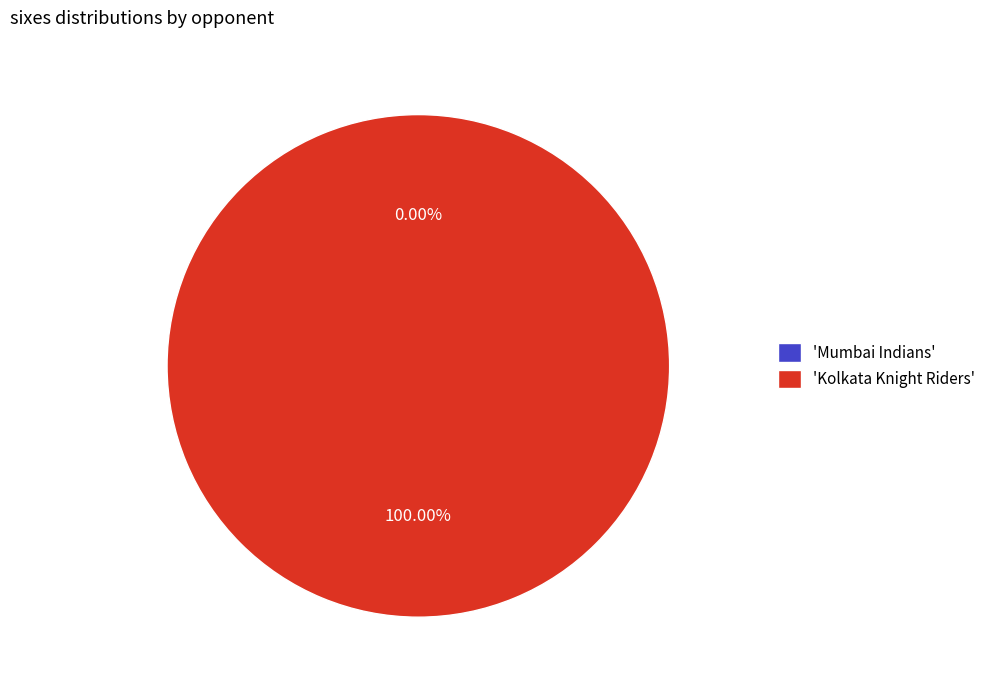

Which category accounts for the majority?

Kolkata Knight Riders